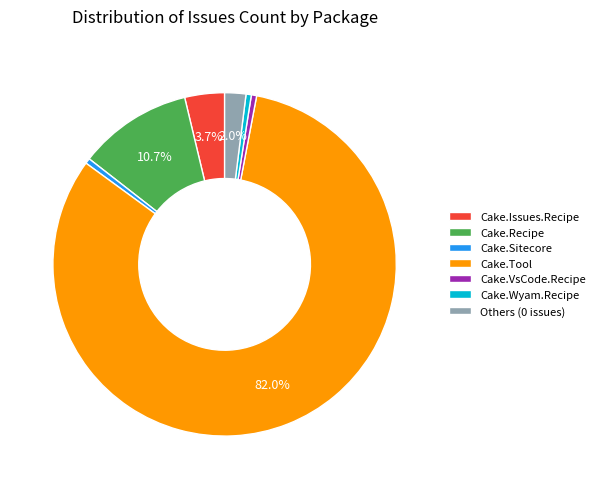

Does any single category account for the majority?

Yes